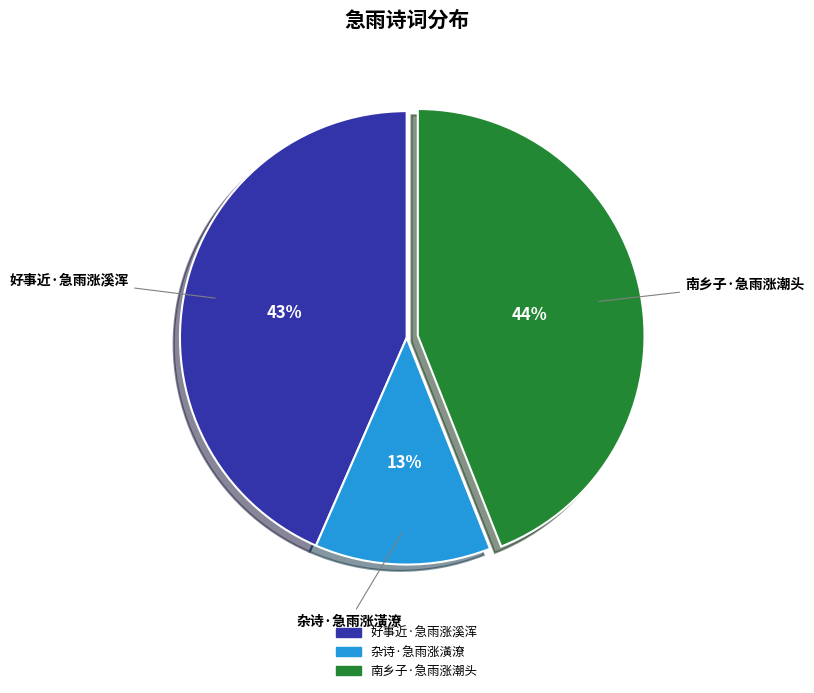

What percentage is the 好事近·急雨涨溪浑 slice, to the nearest percent?

43%